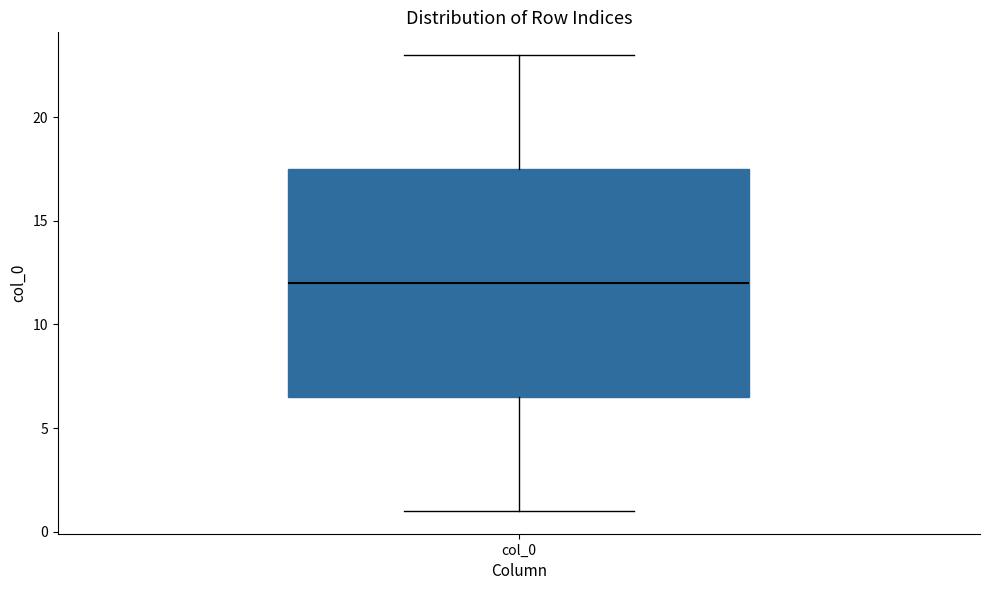

Where does the upper whisker of the box for col_0 end on the y-axis? The values are not printed on the chart, so give them approximately, as read against the axis.

23.0